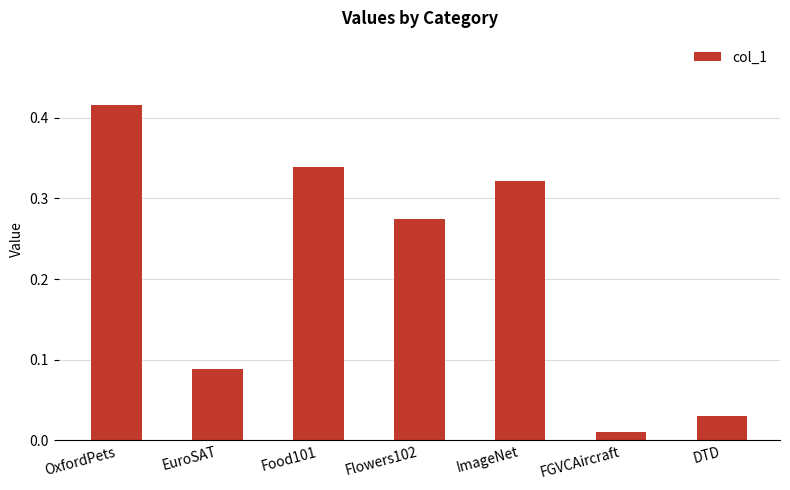

Is it true that the value at Food101 is 0.6?

False